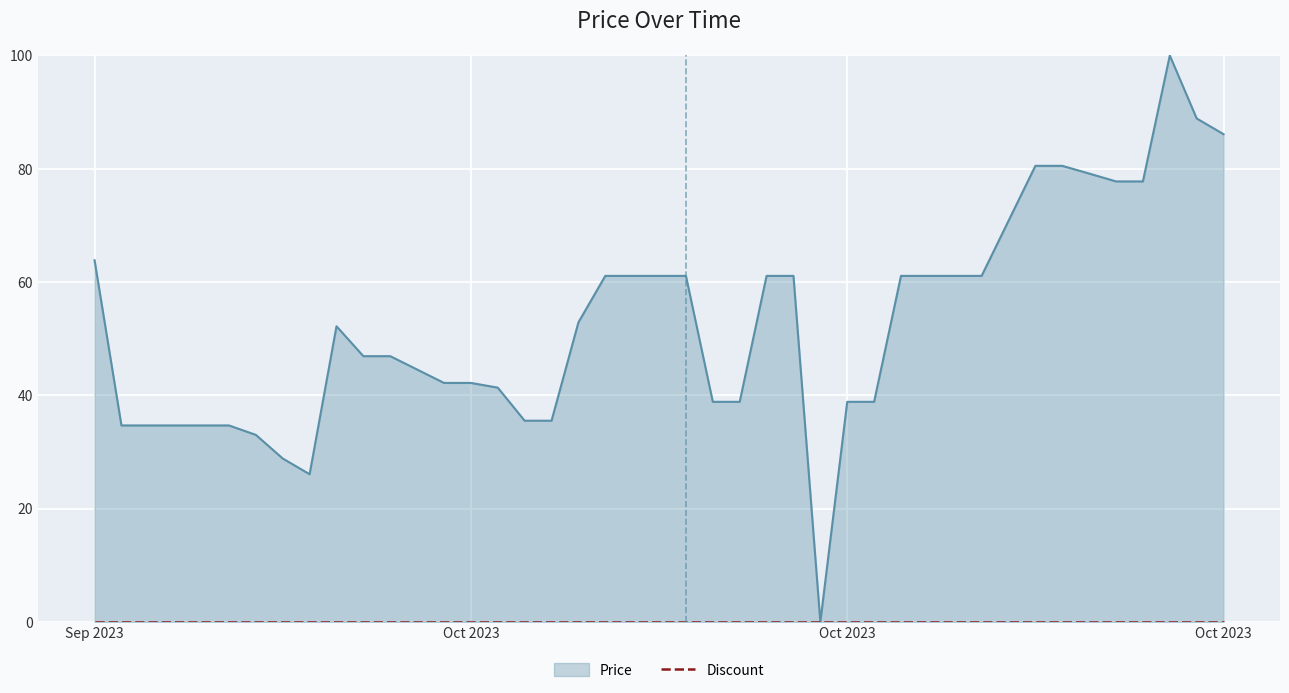

Between 2023-10-12 and 2023-10-29, which is larger?

2023-10-29